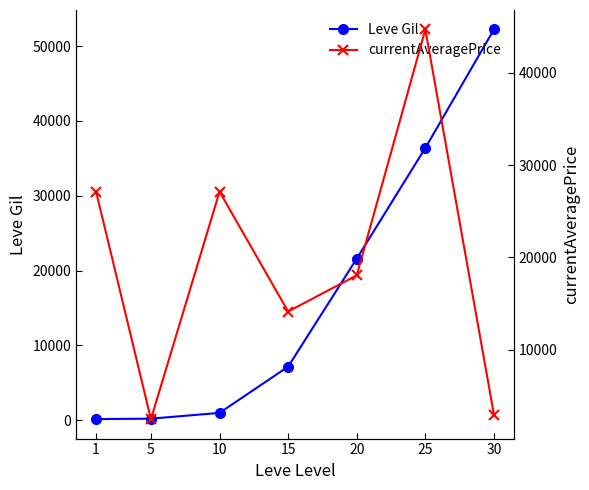

What is the value of the currentAveragePrice point at the 3rd from the left?

27119.0